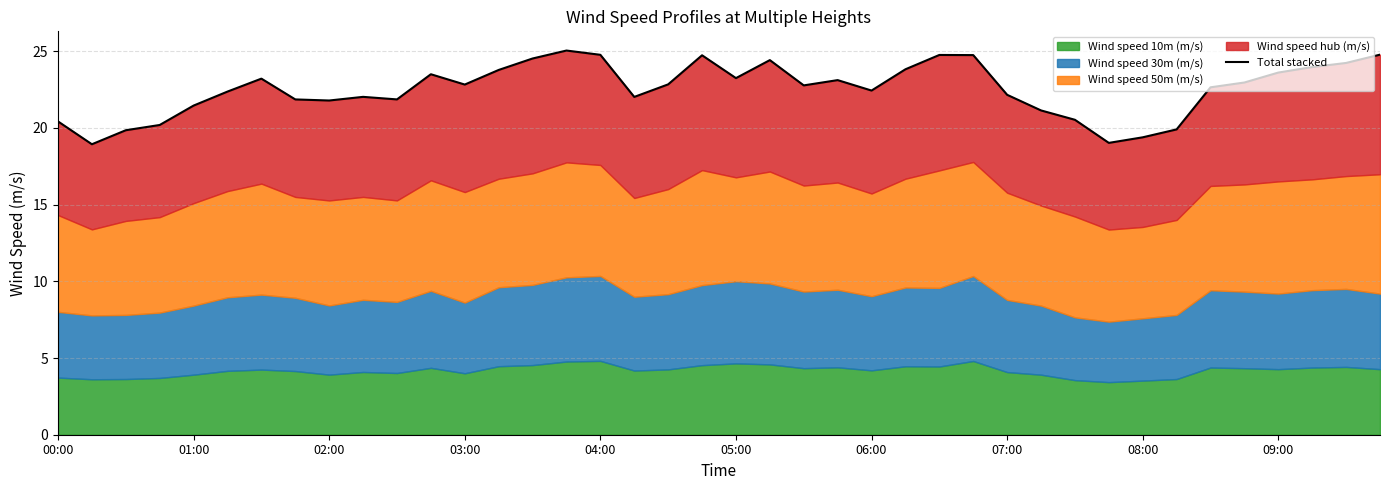

True or false: there are more than 2 points higher than both neighbors.

True